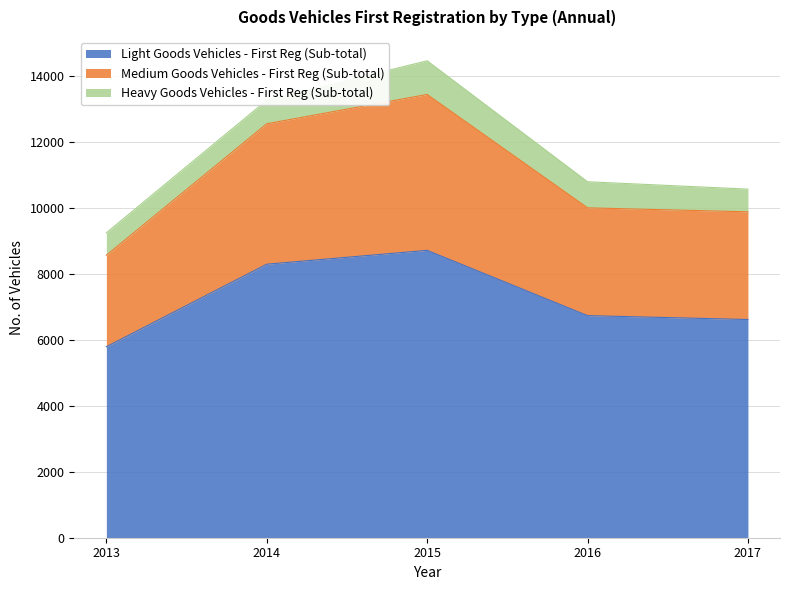

True or false: Sub-total First Reg has a value of 13398 at 2016.

False